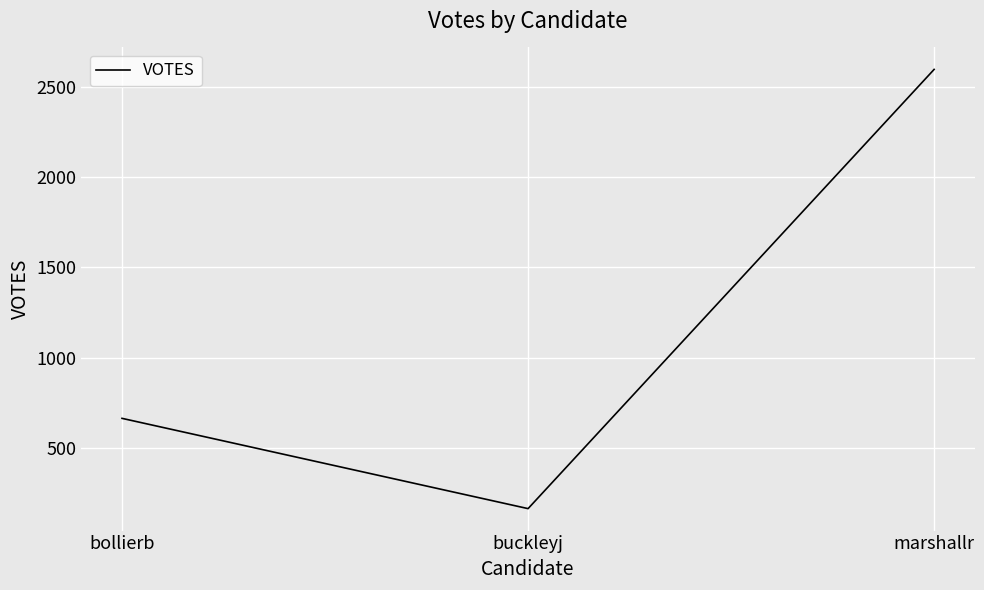

The chart shows a value of 284 at buckleyj. True or false?

False